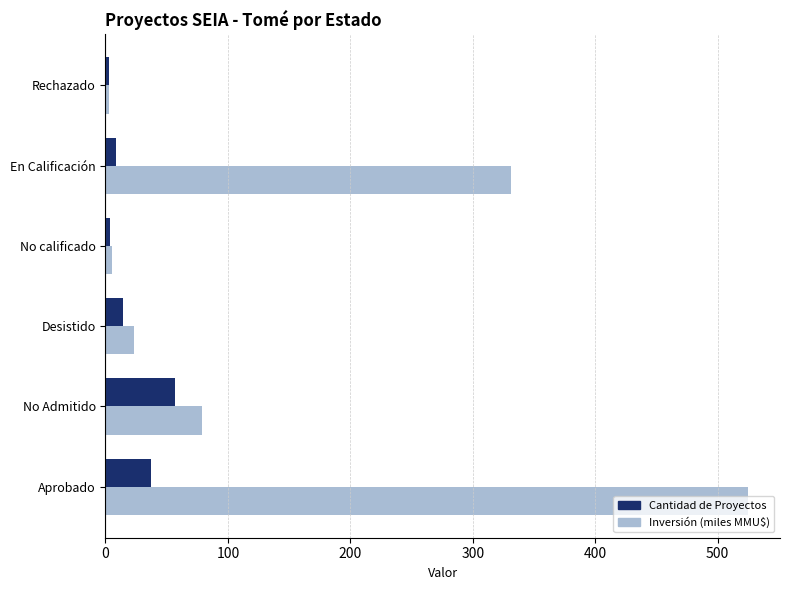

Where is Inversión (miles MMU$) nearest to the value 263?

En Calificación